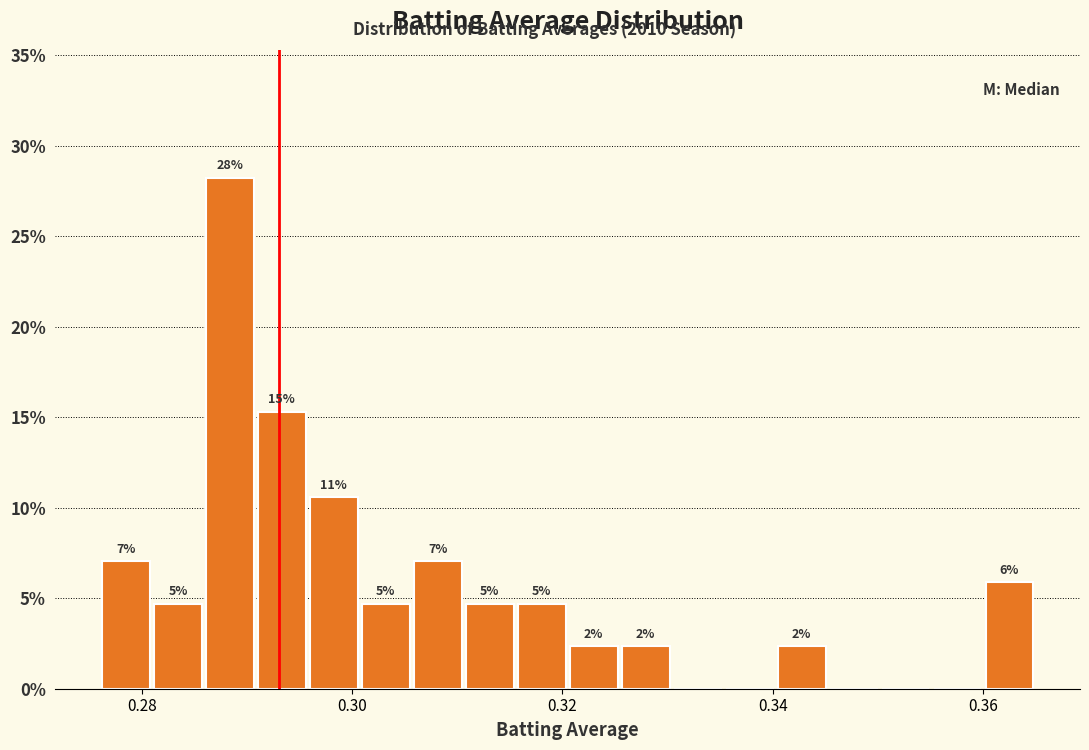

Around what value on the x-axis is the tallest bar? Give the approximate position of its centre, as read against the axis.

0.288